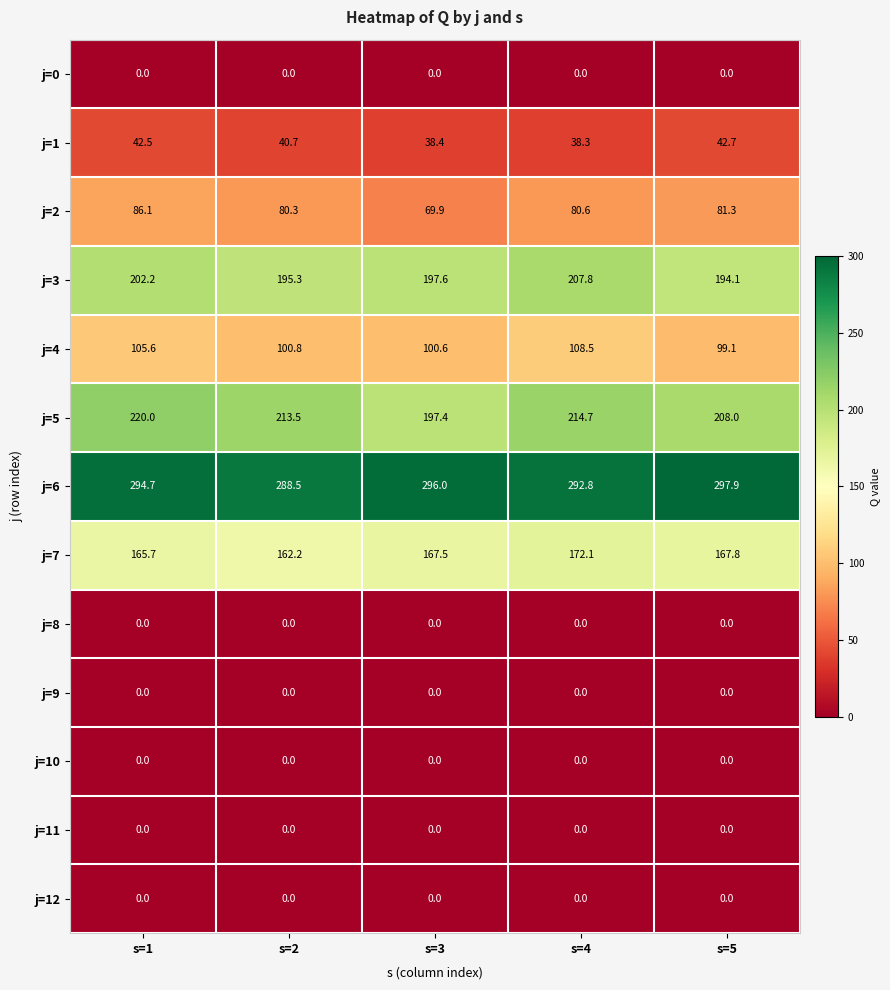

At how many categories does at least one series exceed 252?

5